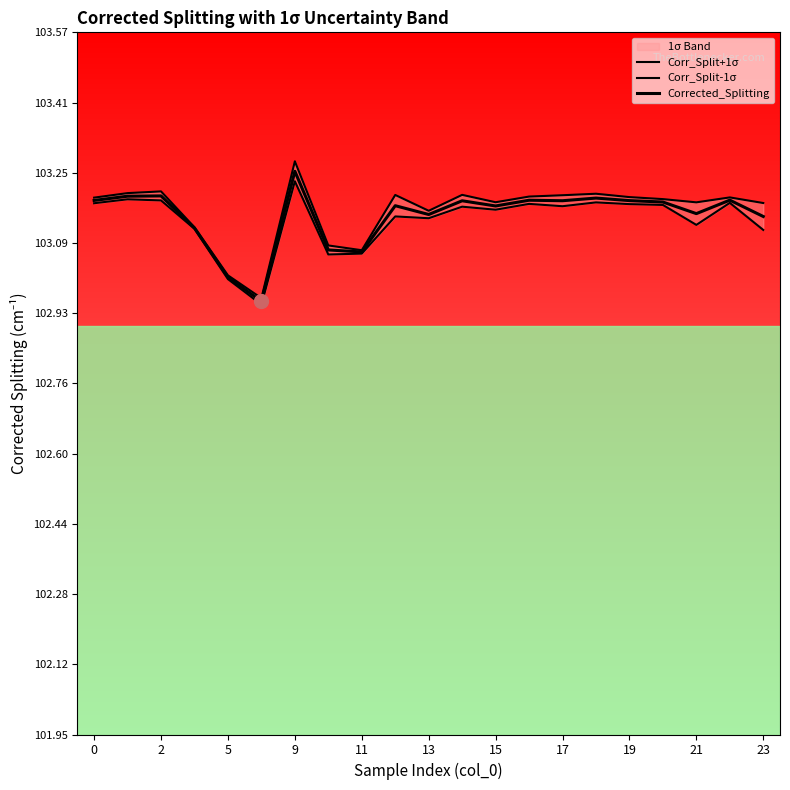

True or false: Corr_Split-1σ has a value of 70.0 at 2.

False